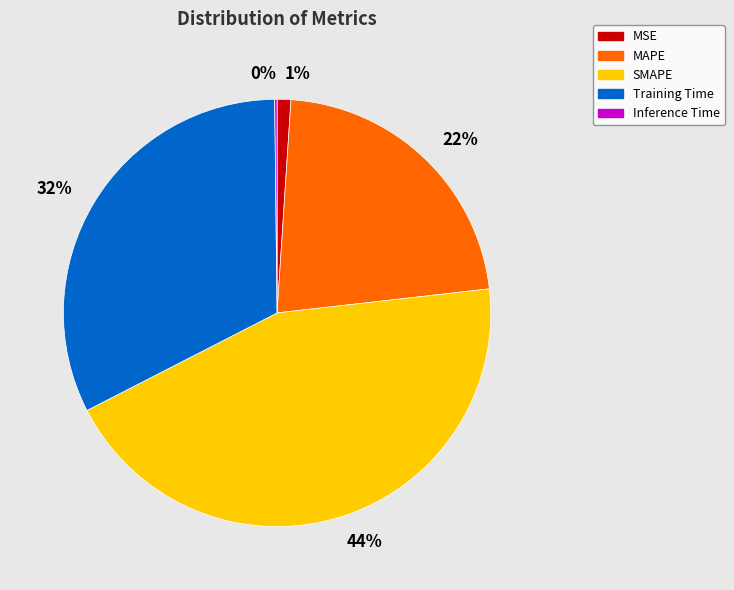

Is there any slice that represents more than half of the pie?

No